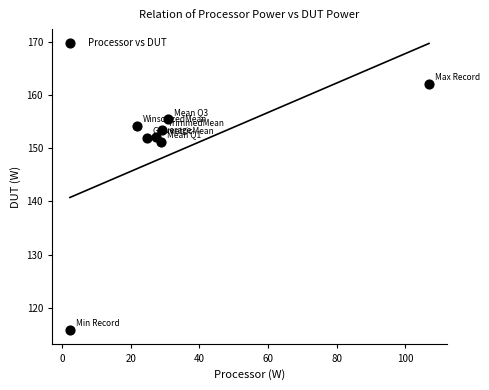

What is the average X value?

34.0